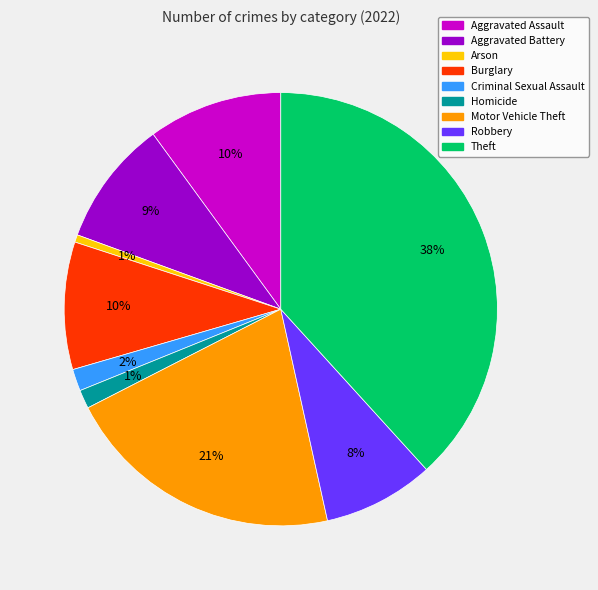

Does any single category account for the majority?

No